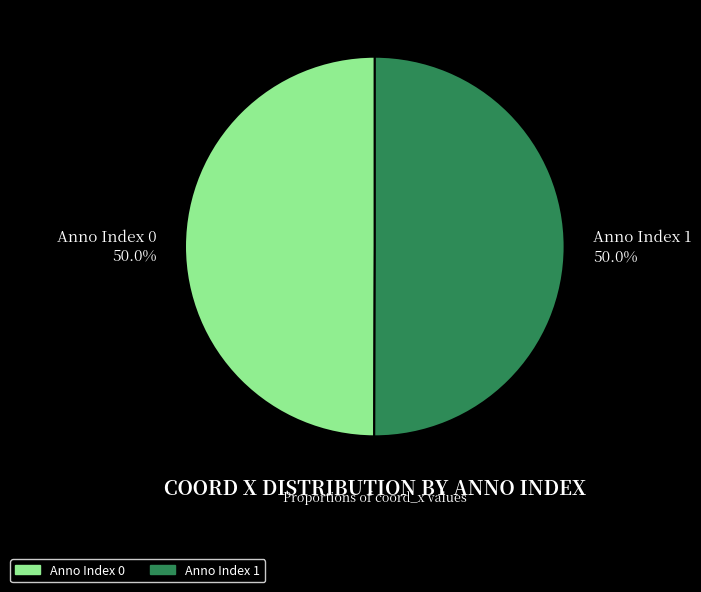

Combined, what portion of the pie is Anno Index 0 50.0% and Anno Index 1 50.0%?

100.0%